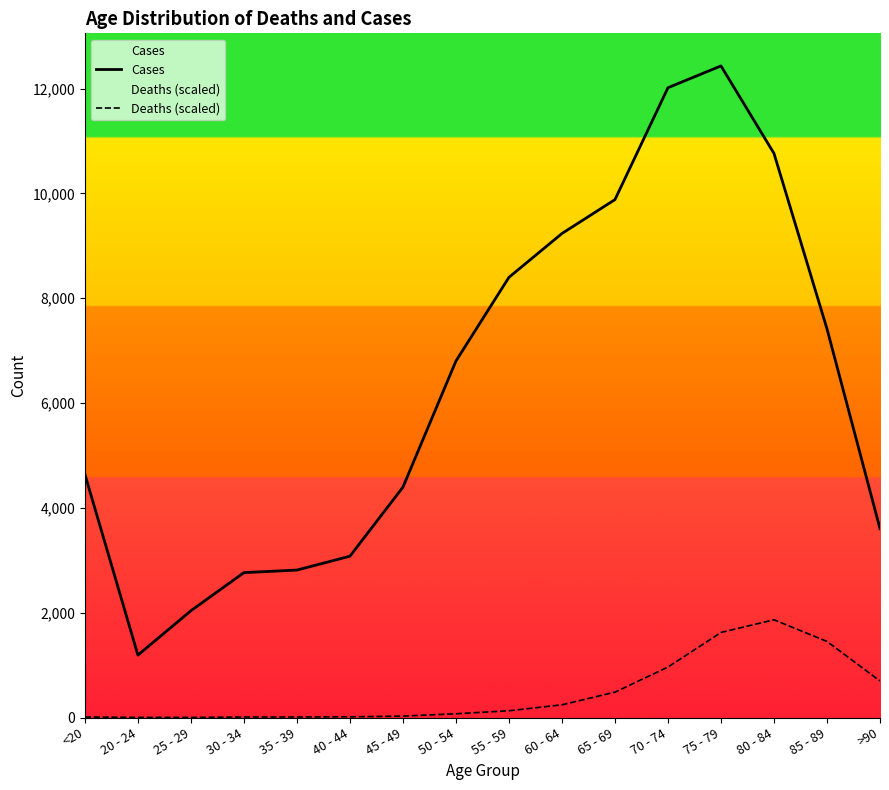

What are all the series names shown in the legend?

Cases, Deaths (scaled)